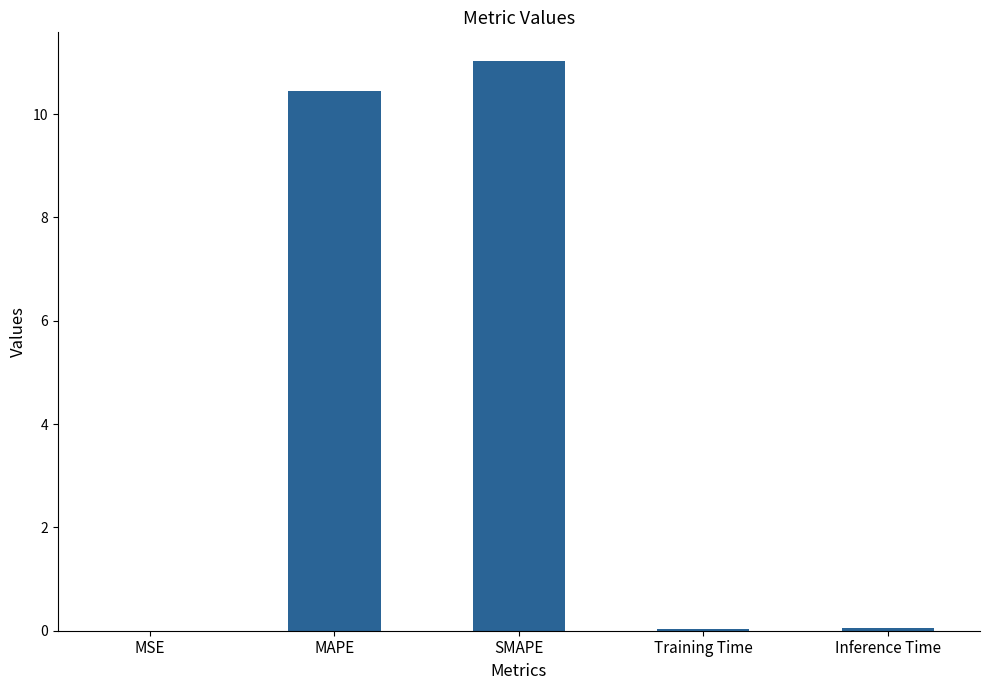

Between MAPE and Inference Time, which is larger?

MAPE